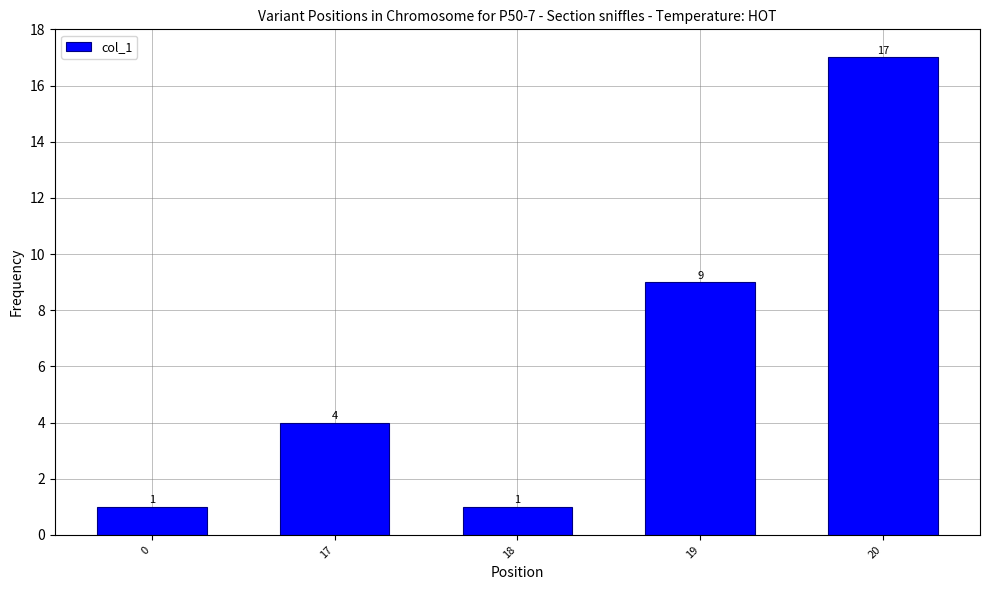

Which category has the highest value across all series?

20